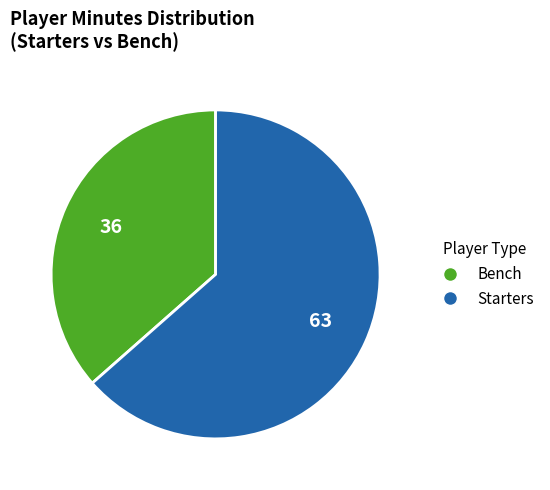

Is there a majority slice in this chart?

Yes